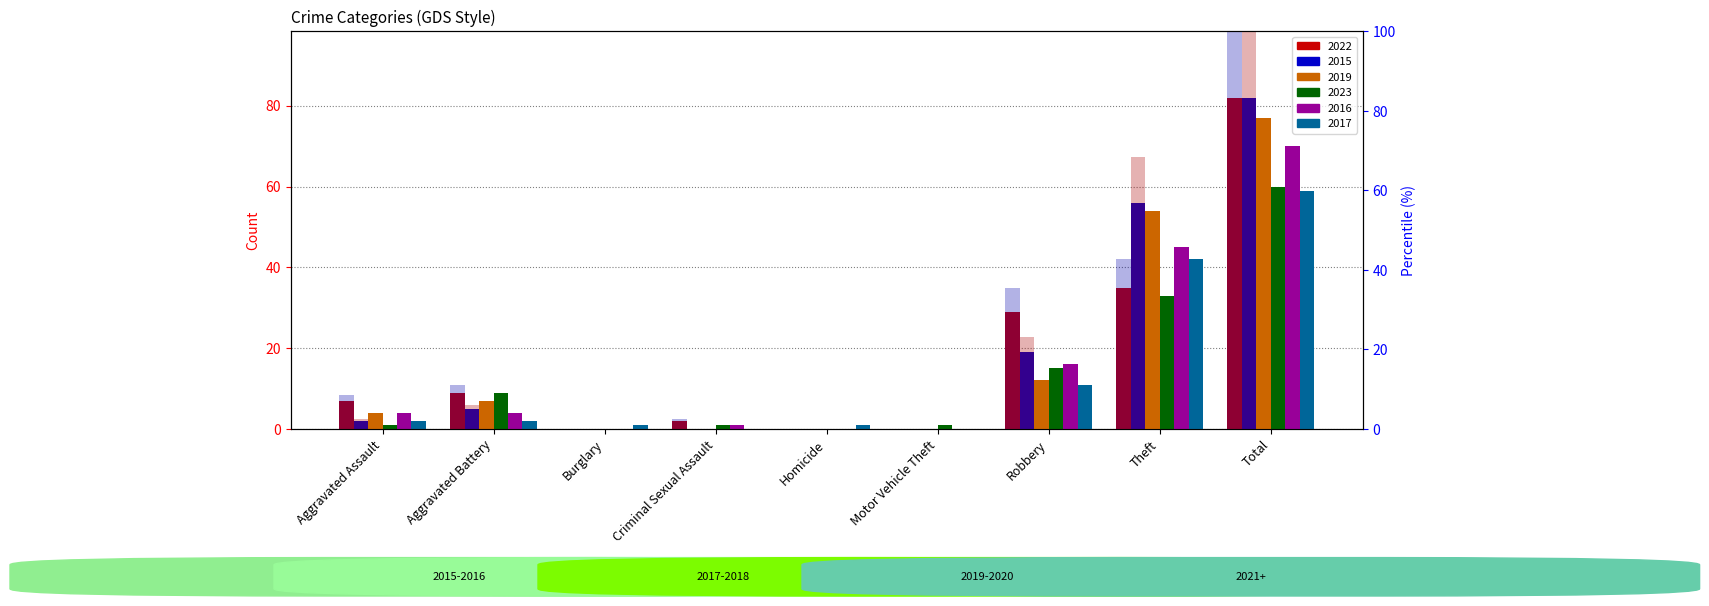

Is it true that 2015 % equals 100.0 at Total?

True